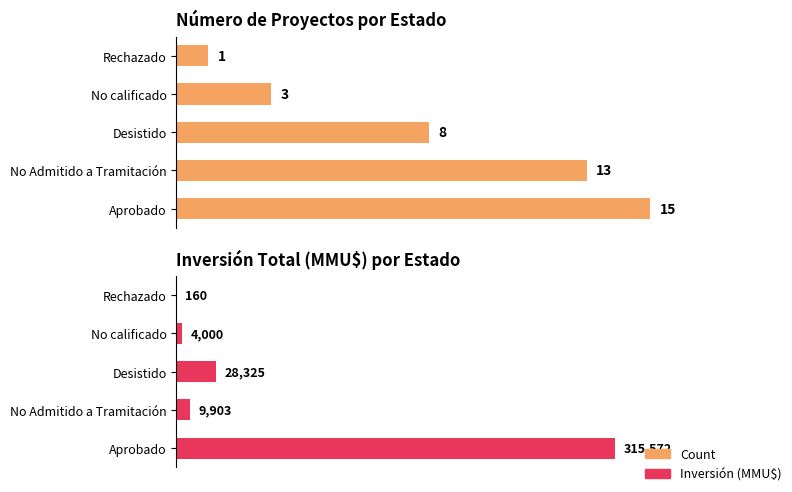

Rank the series at Rechazado from lowest to highest value.

Count, Inversión (MMU$)